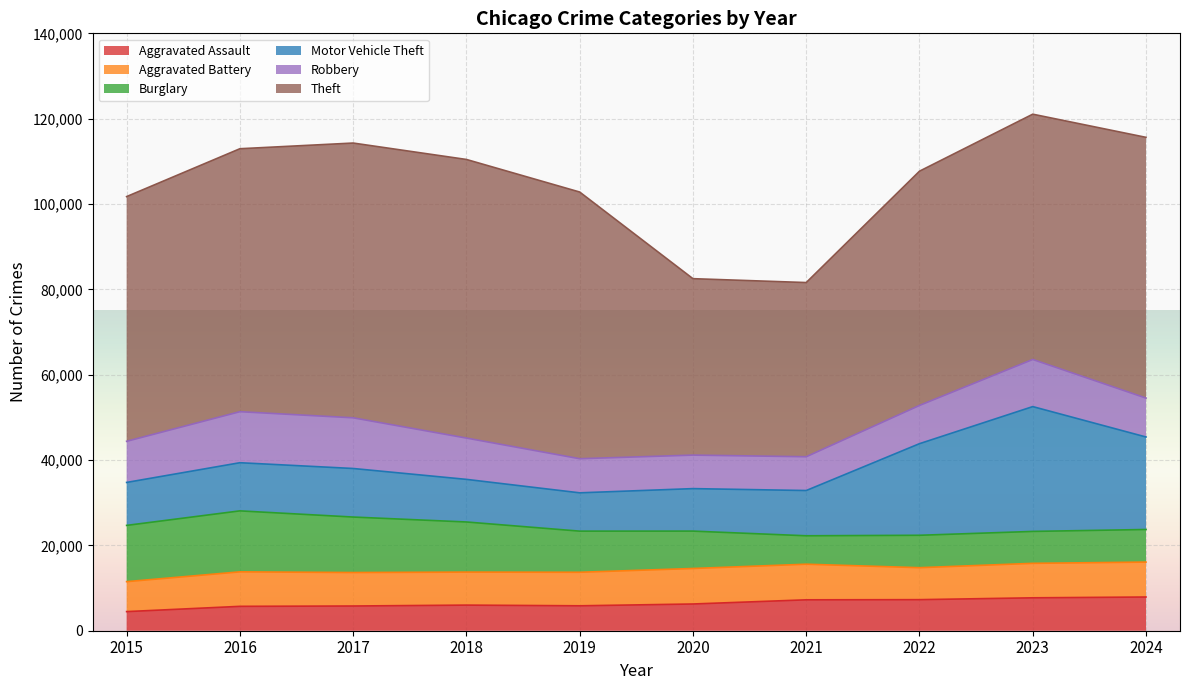

The Burglary series shows 4010 at 2023. True or false?

False